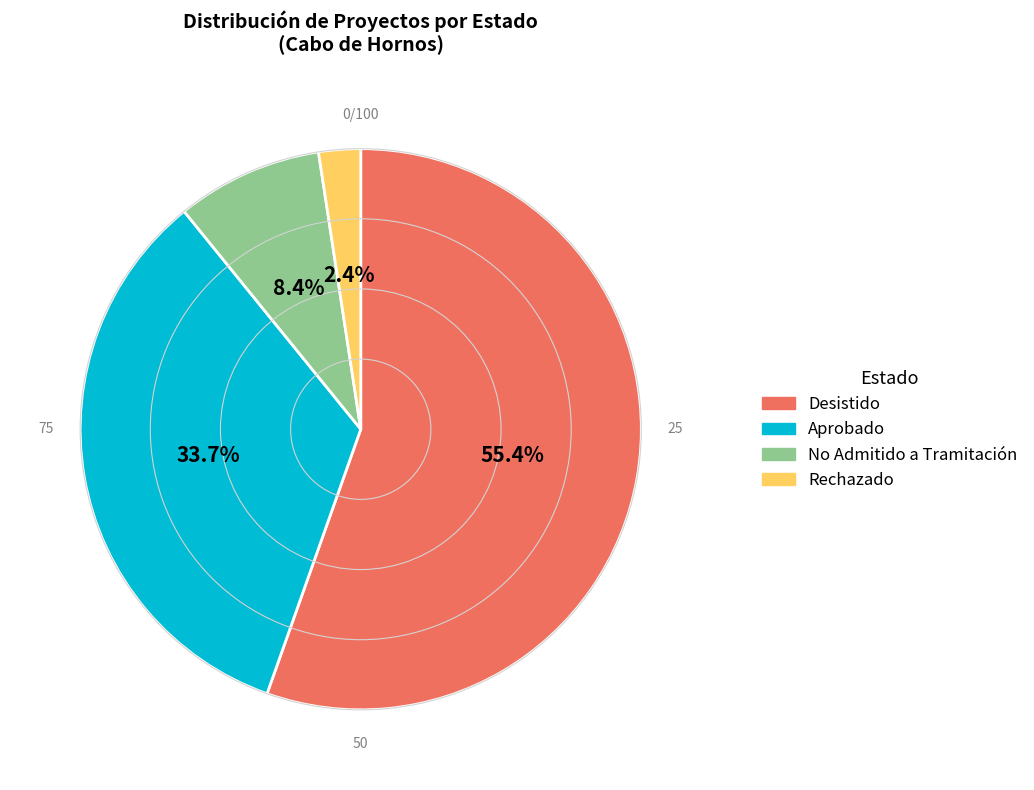

How many slices are in this pie chart?

4